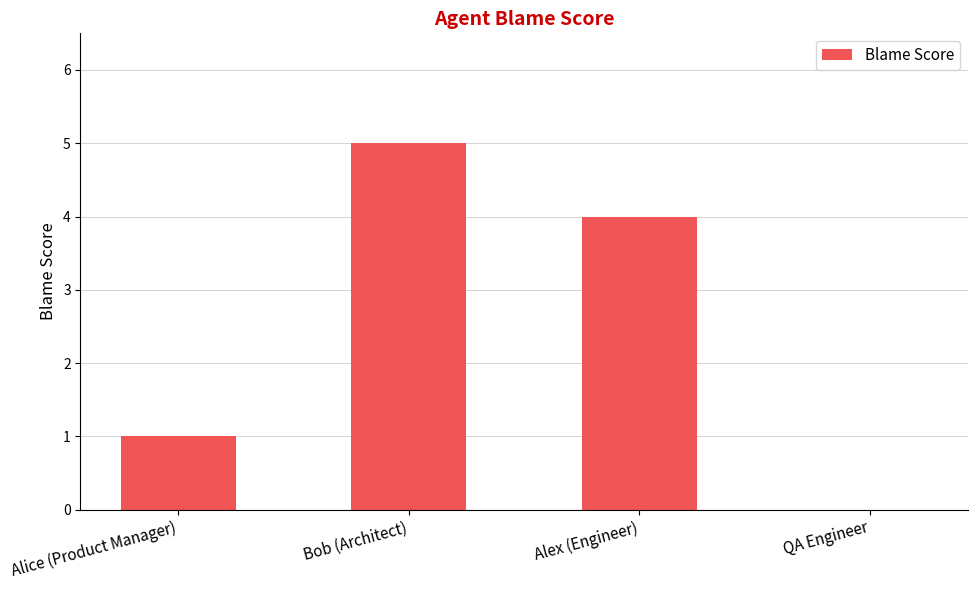

Are the bars grouped side by side (vs. stacked)?

No